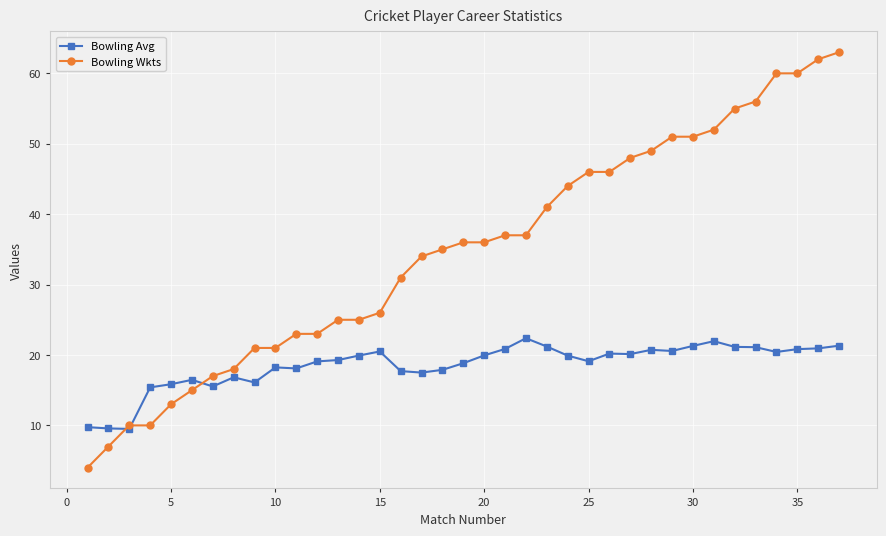

Does the chart have visible grid lines?

Yes